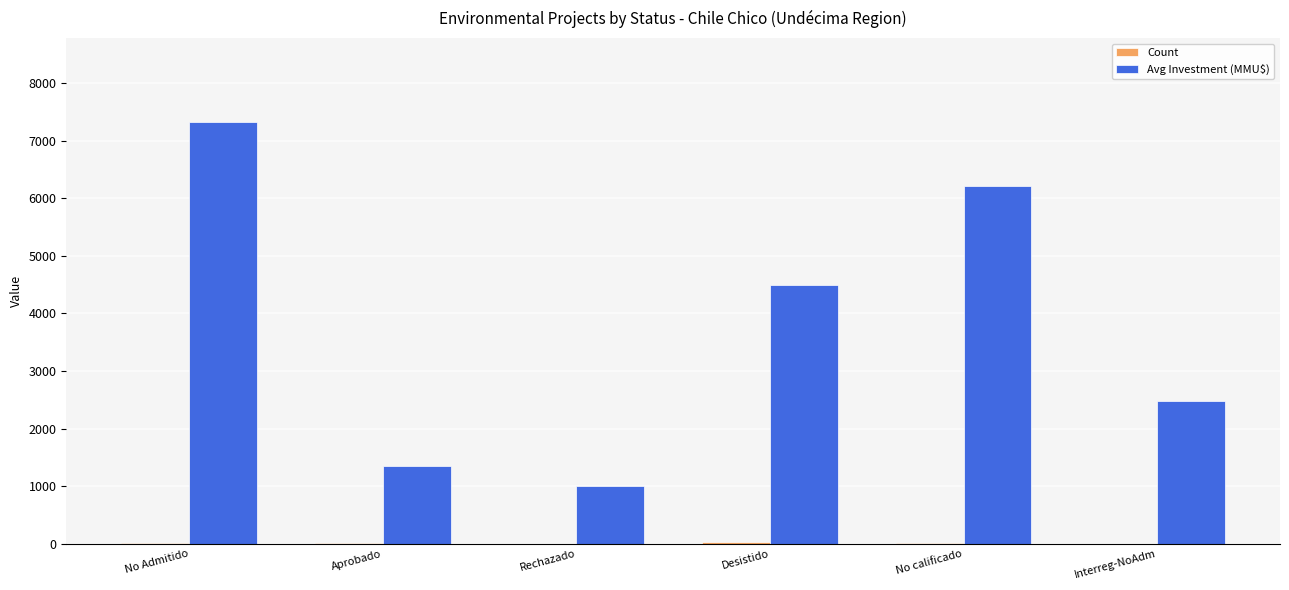

At which label is Avg Investment (MMU$) closest to 4158?

Desistido